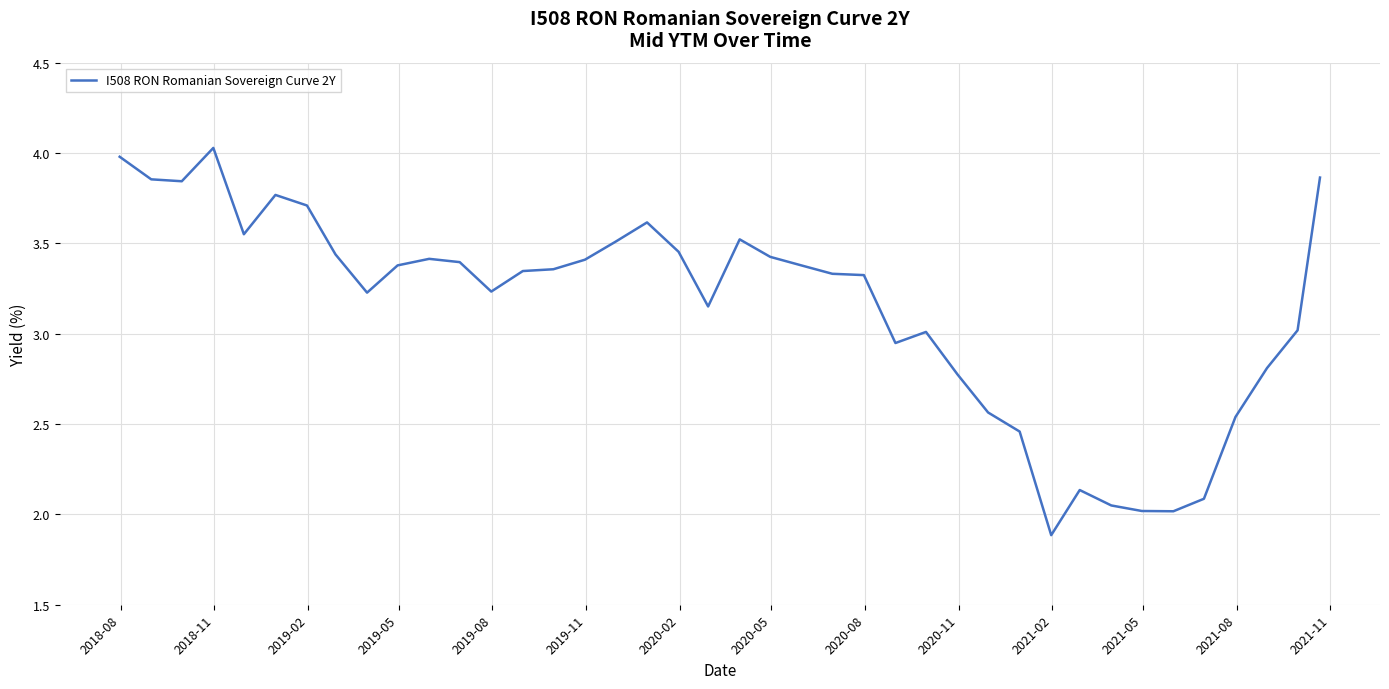

What is the greatest value displayed?

4.0